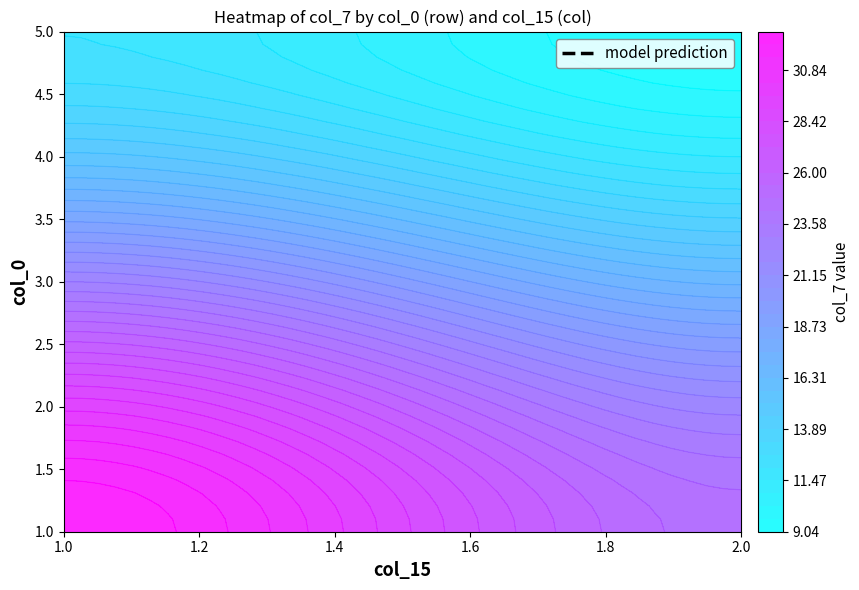

What is the sum of all 5 values?

21.1